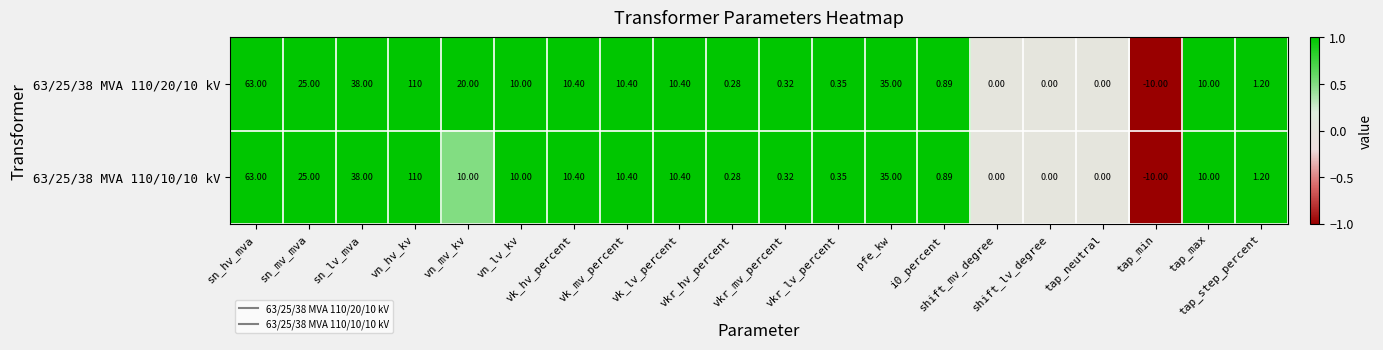

How many negative values does the 63/25/38 MVA 110/10/10 kV series have?

1